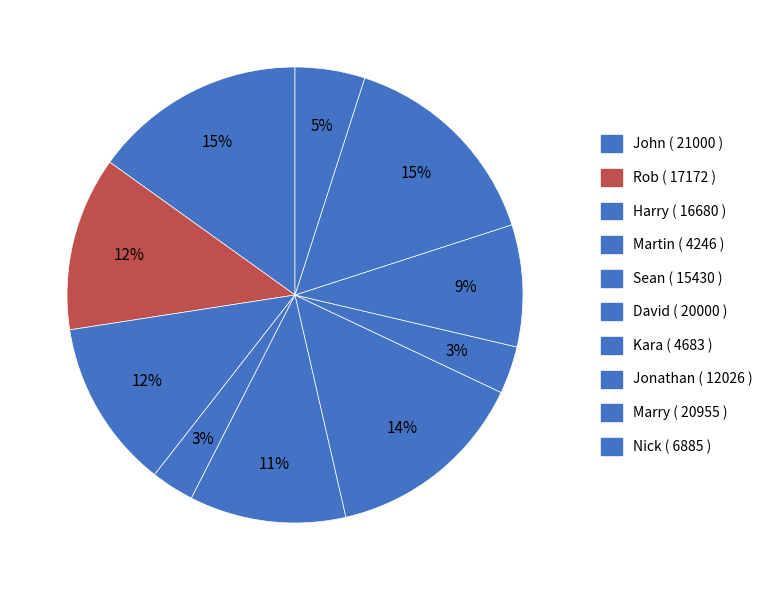

Is there a majority slice in this chart?

No